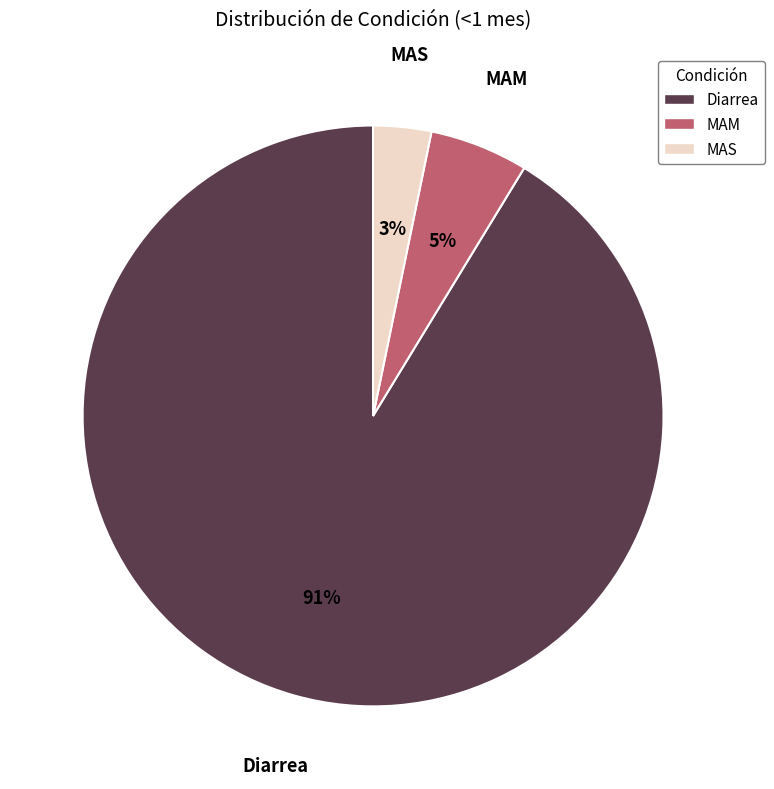

Combined, do MAS and Diarrea account for over 50%?

Yes